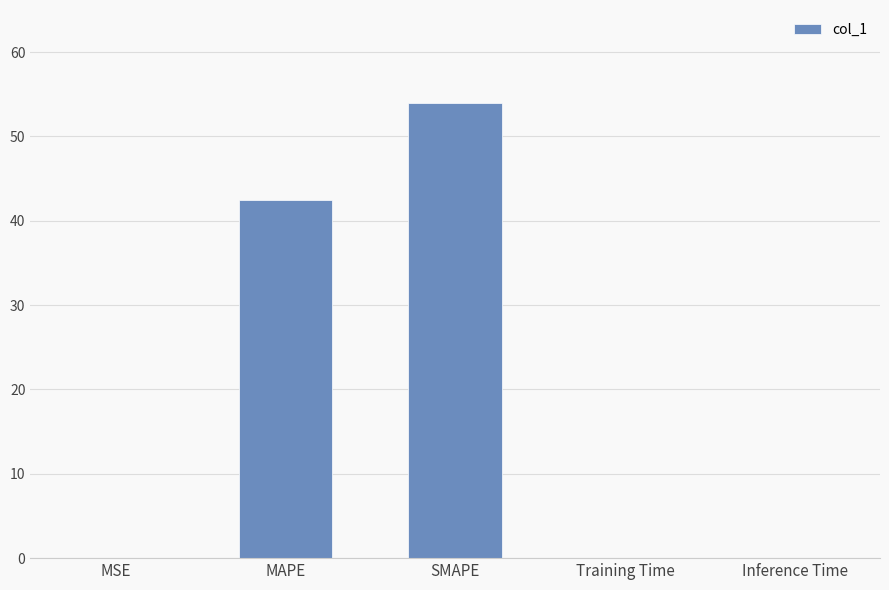

What is the sum of the values at Training Time and SMAPE?

54.0